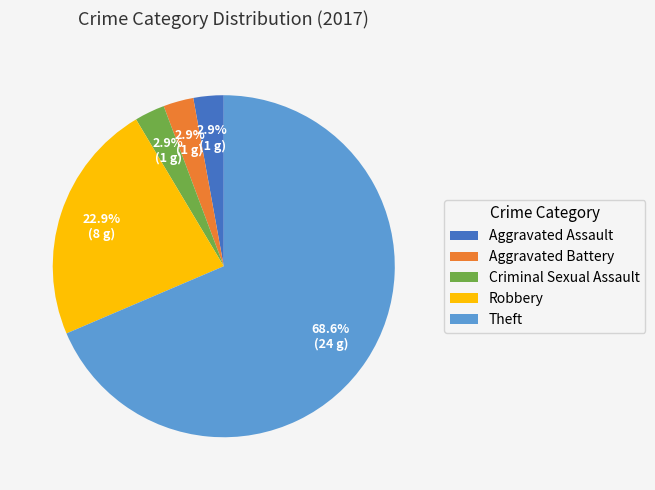

Which has a higher value, Theft or Criminal Sexual Assault?

Theft